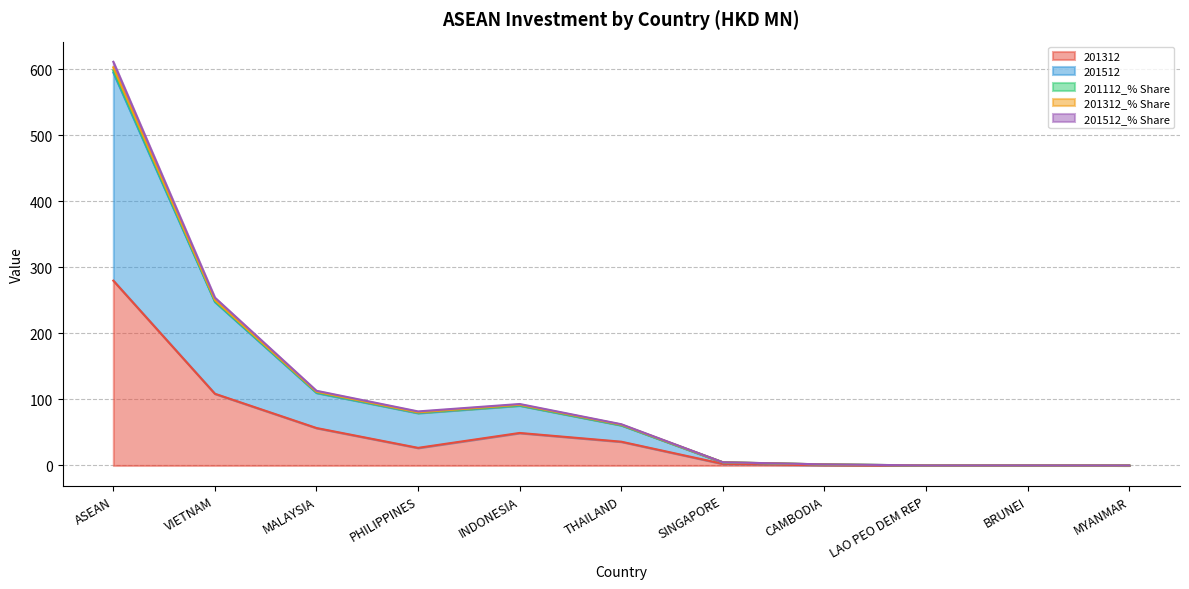

In 201112_% Share, how many points are higher than both neighbors (excluding endpoints)?

2